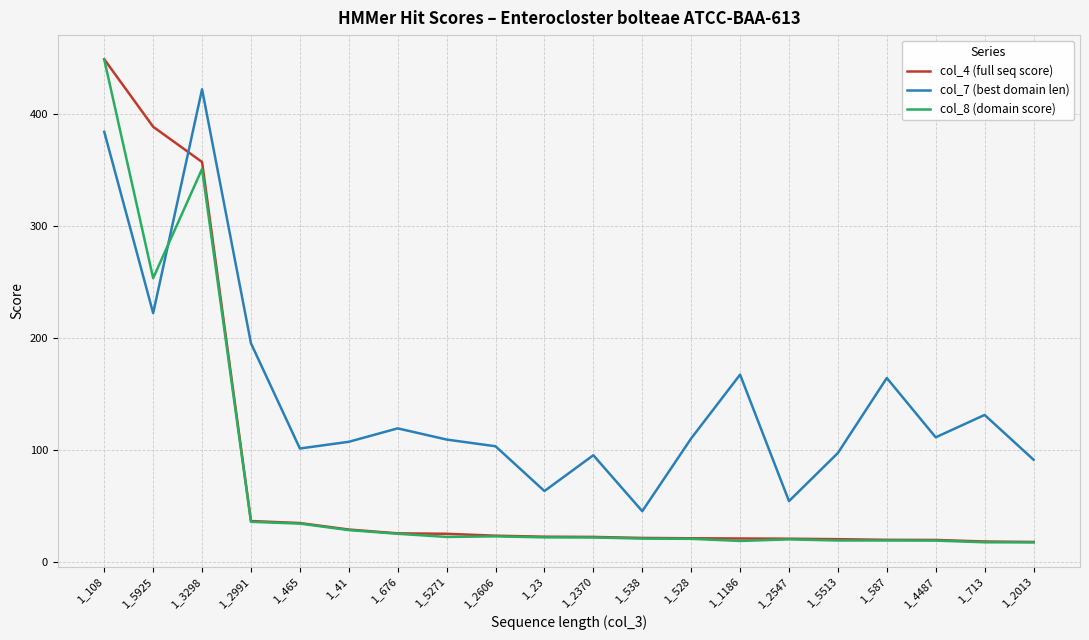

Which series changed the most between 1_5925 and 1_5513?

col_4 (full seq score)